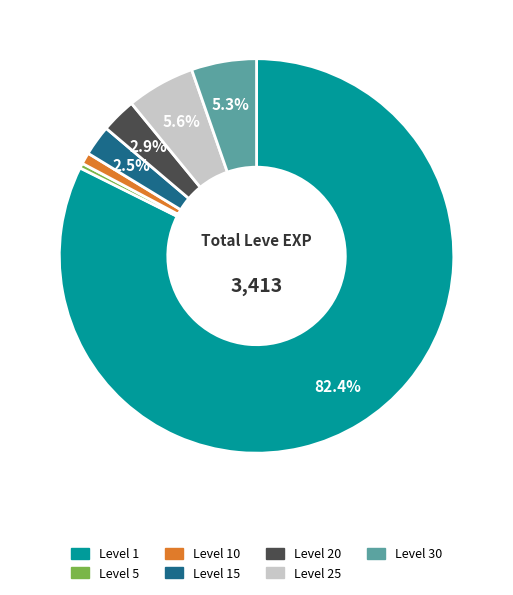

Which category accounts for the majority?

Level 1